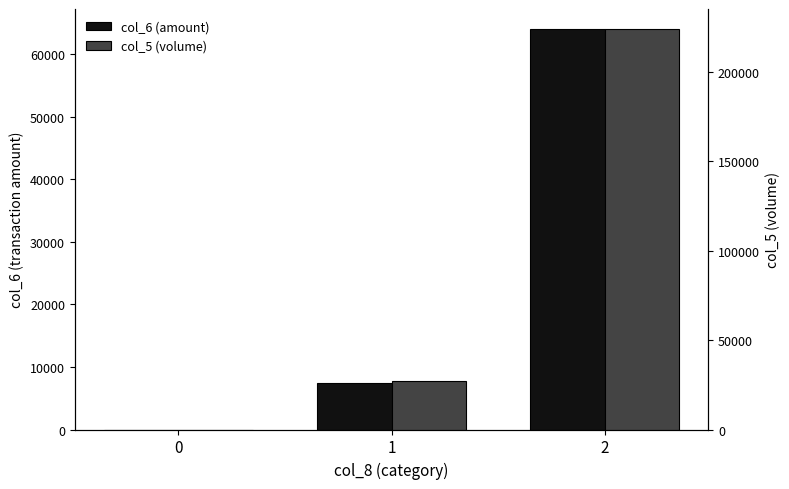

Is the value of col_6 (amount) at 0 greater than the value of col_5 (volume) at 1?

No